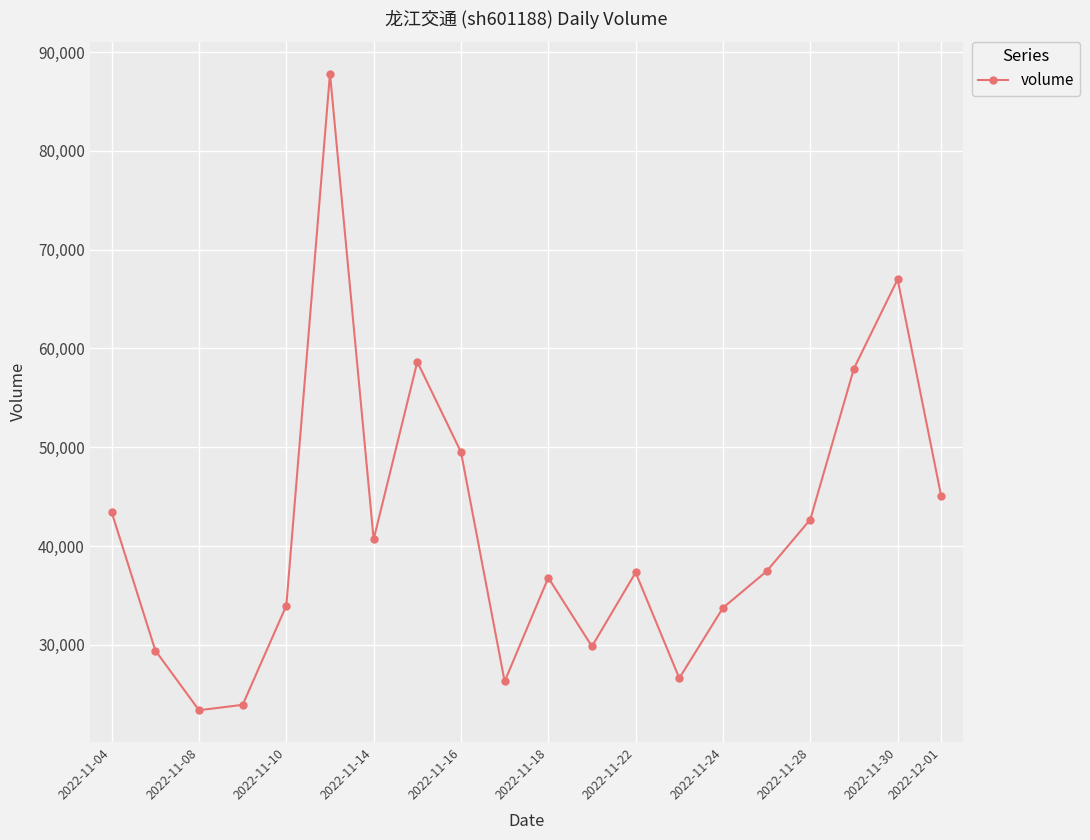

What is the minimum value shown in the chart?

23381